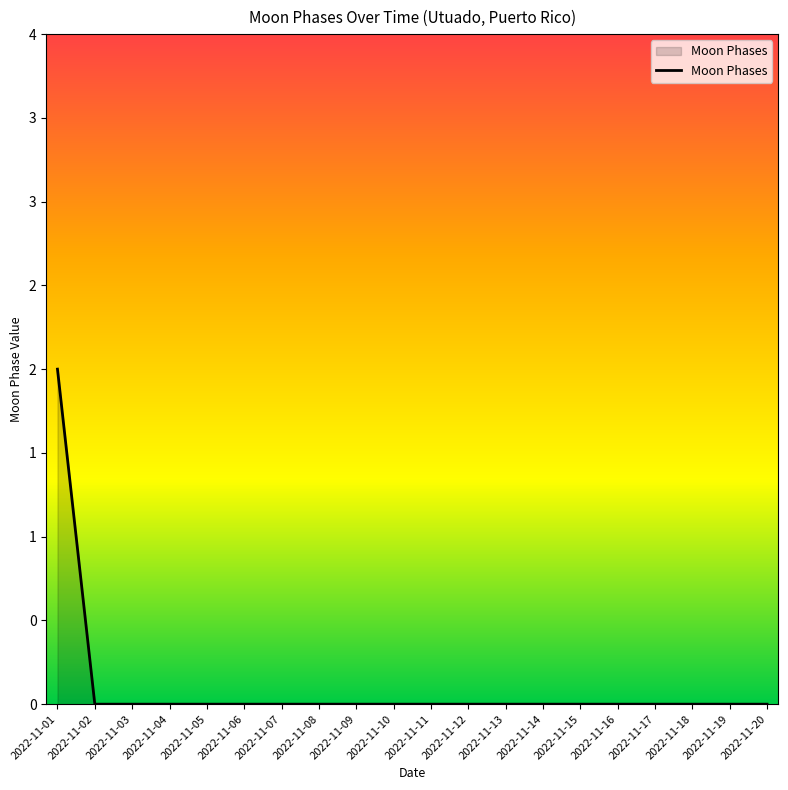

Does the chart have visible grid lines?

No